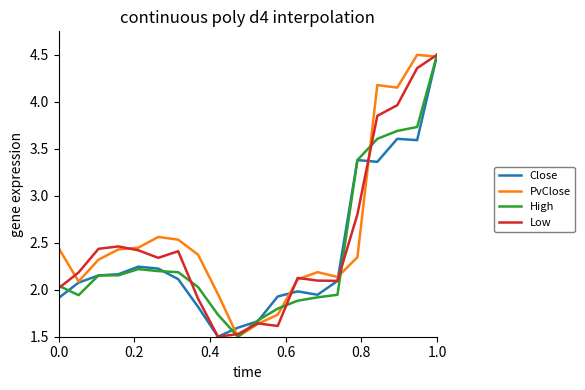

What is the maximum value for Low?

4.5